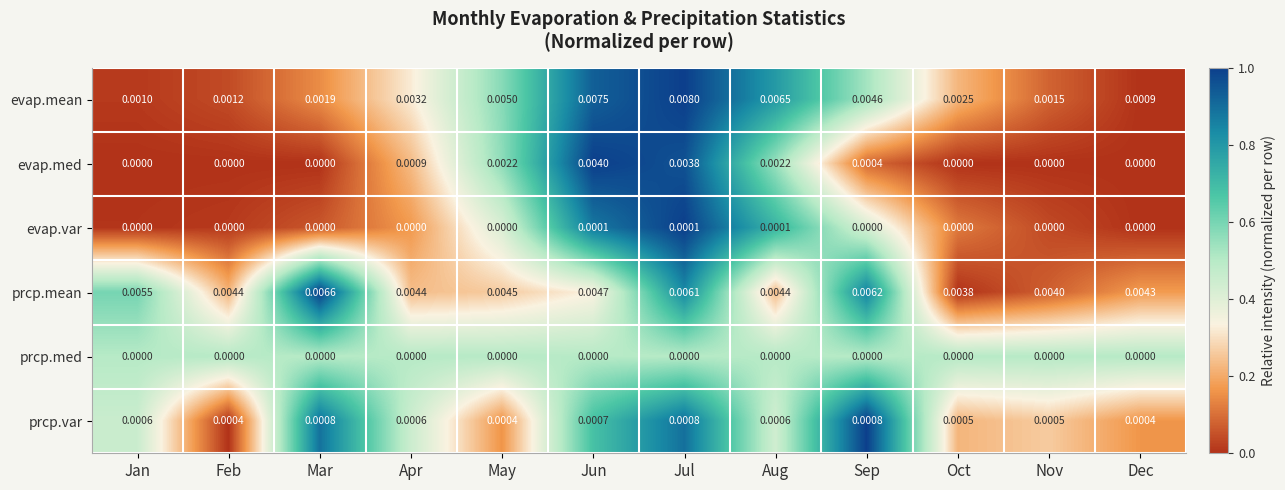

Which series has the widest spread of values?

evap.mean